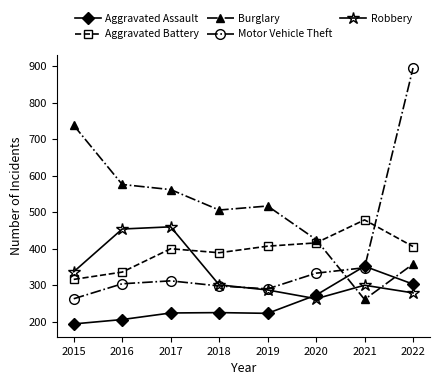

Which series ends up on top after the final intersection of Aggravated Battery and Burglary?

Aggravated Battery